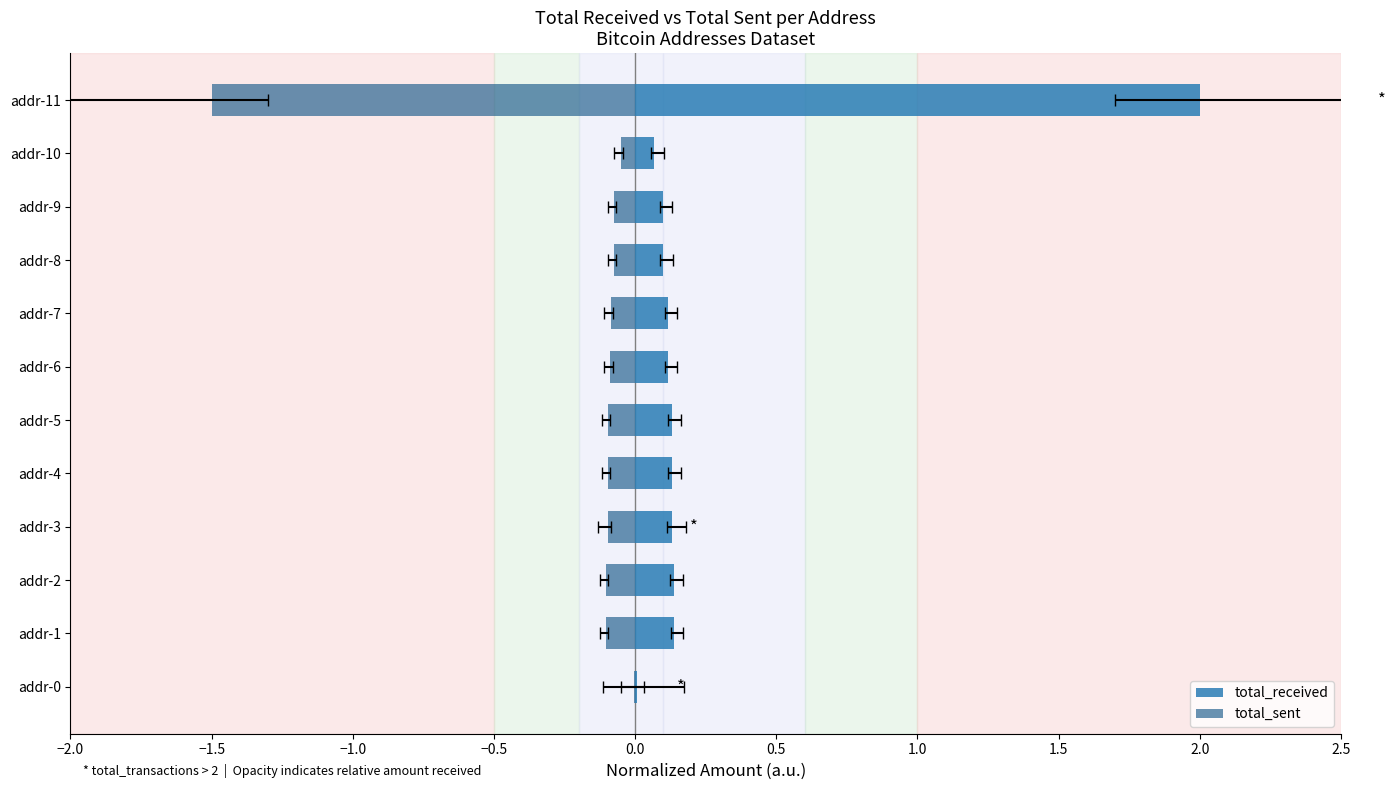

True or false: total_sent has a value of -0.1 at addr-1.

True